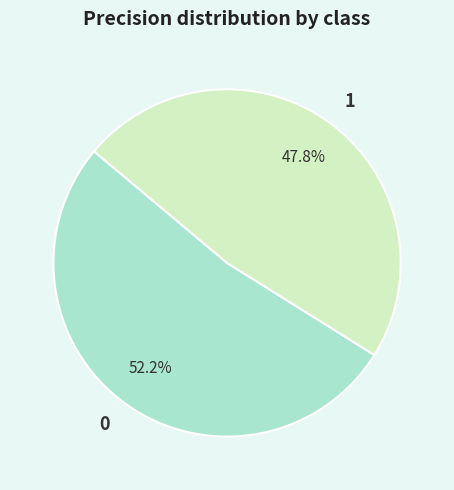

What percentage do 0 and 1 together represent?

100.0%